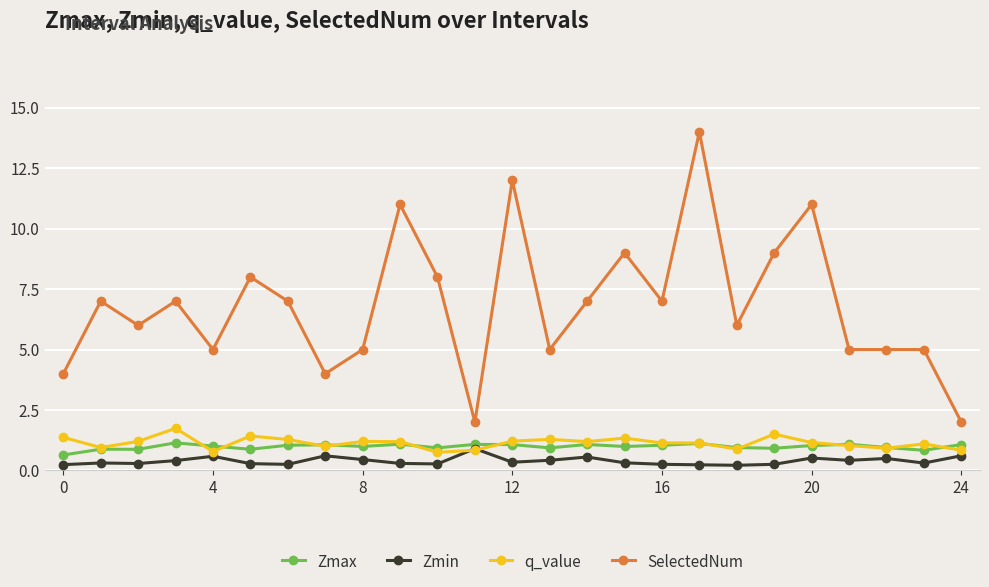

What is the average value of the Zmax series?

1.0